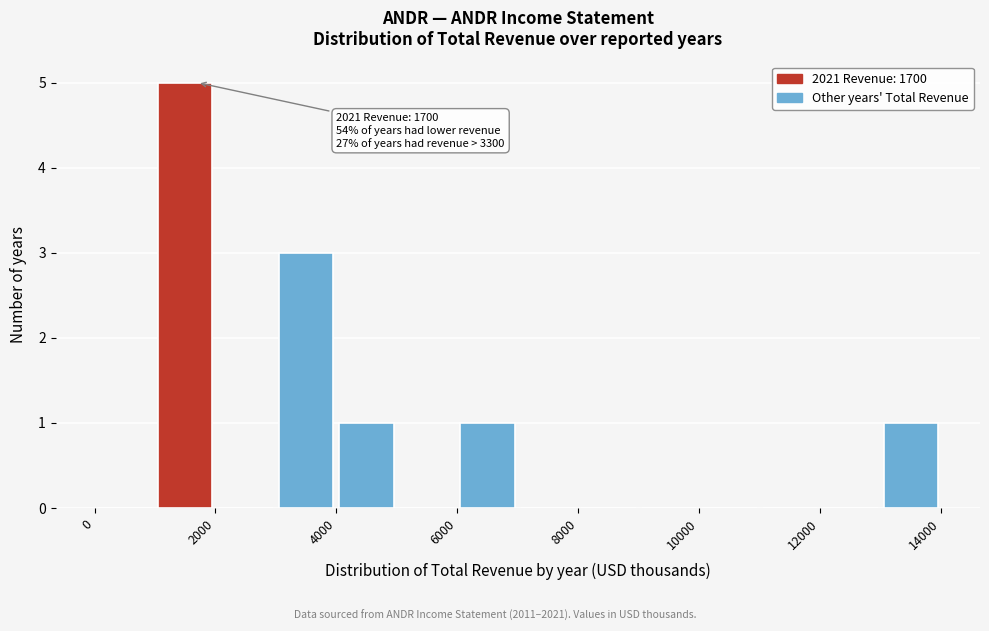

Which range on the x-axis has the tallest bar?

1000 to 2000